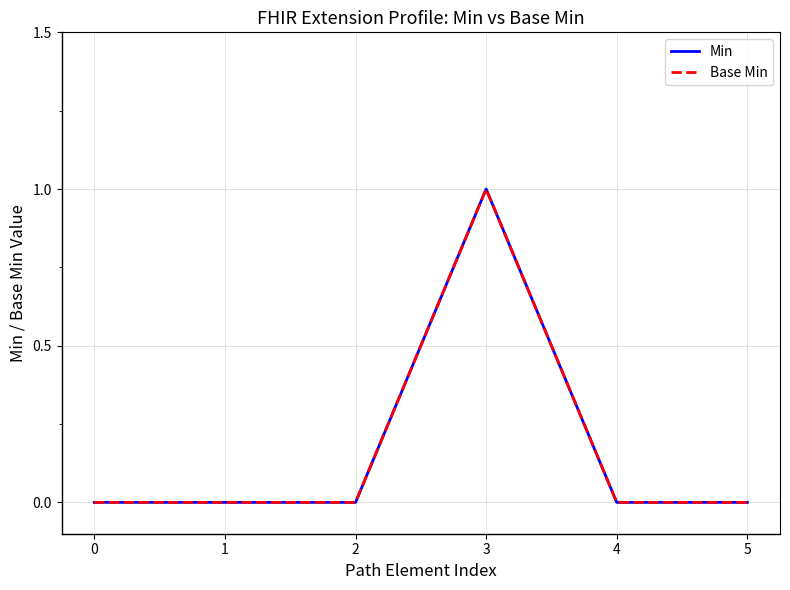

Which series has the largest total across all categories?

Min